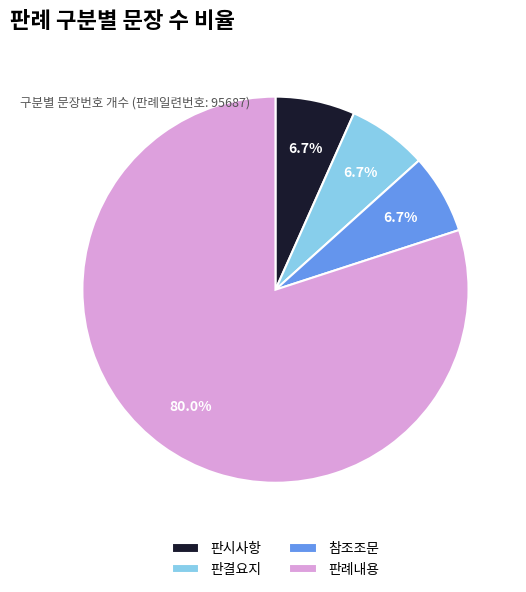

To the nearest percent, what is the combined percentage of 판례내용 and 판시사항?

87%